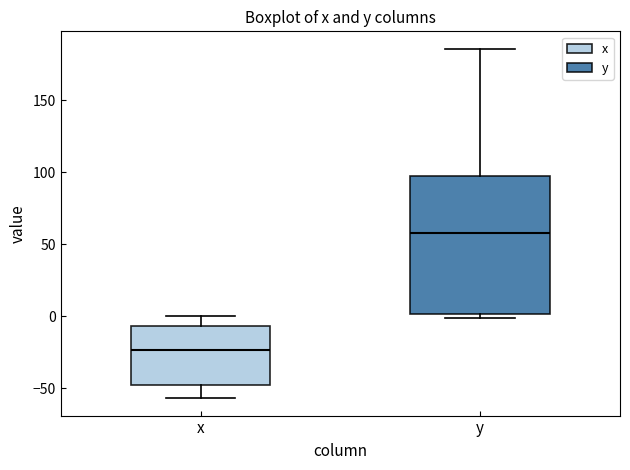

Which box is the tallest, from its lower edge to its upper edge?

y